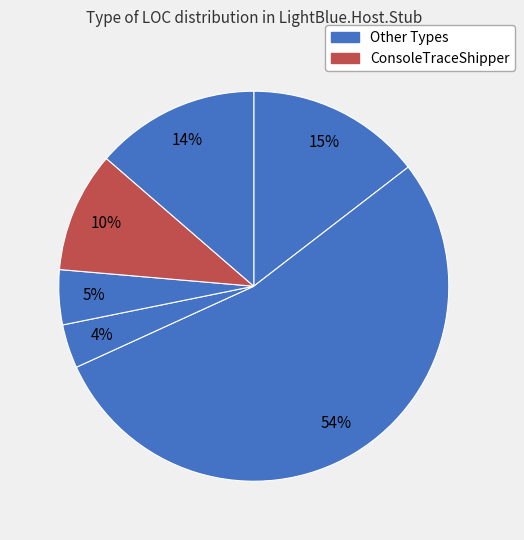

How many slices are in this pie chart?

6